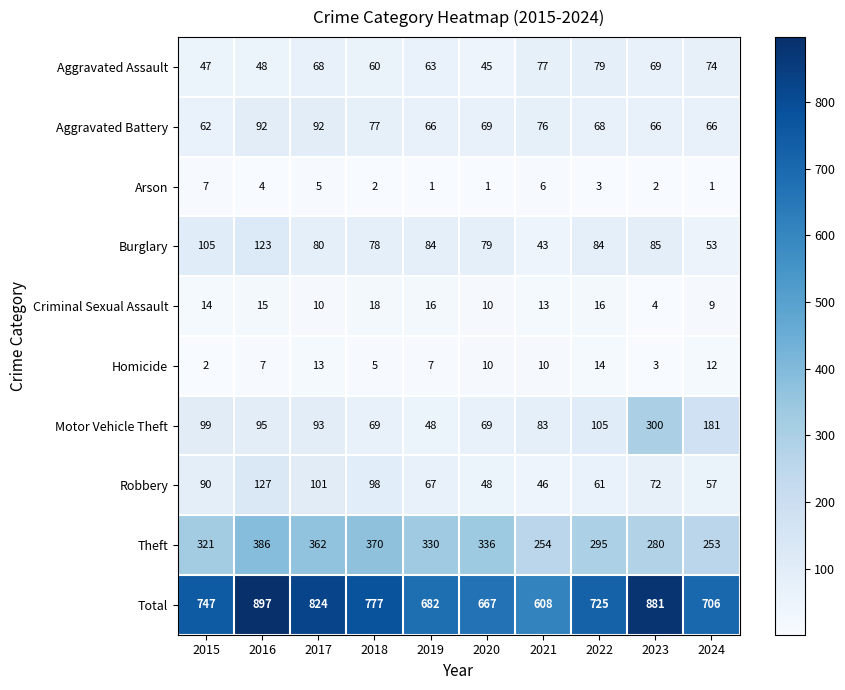

What is the approximate value of Burglary at 2022?

84